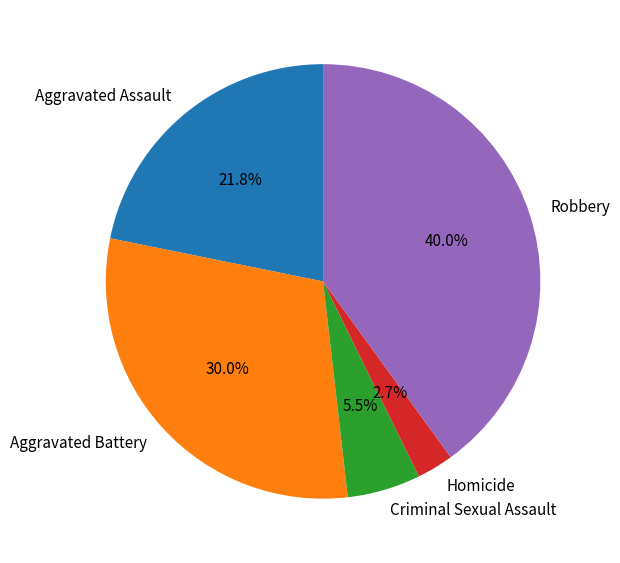

Count the number of slices in the pie.

5